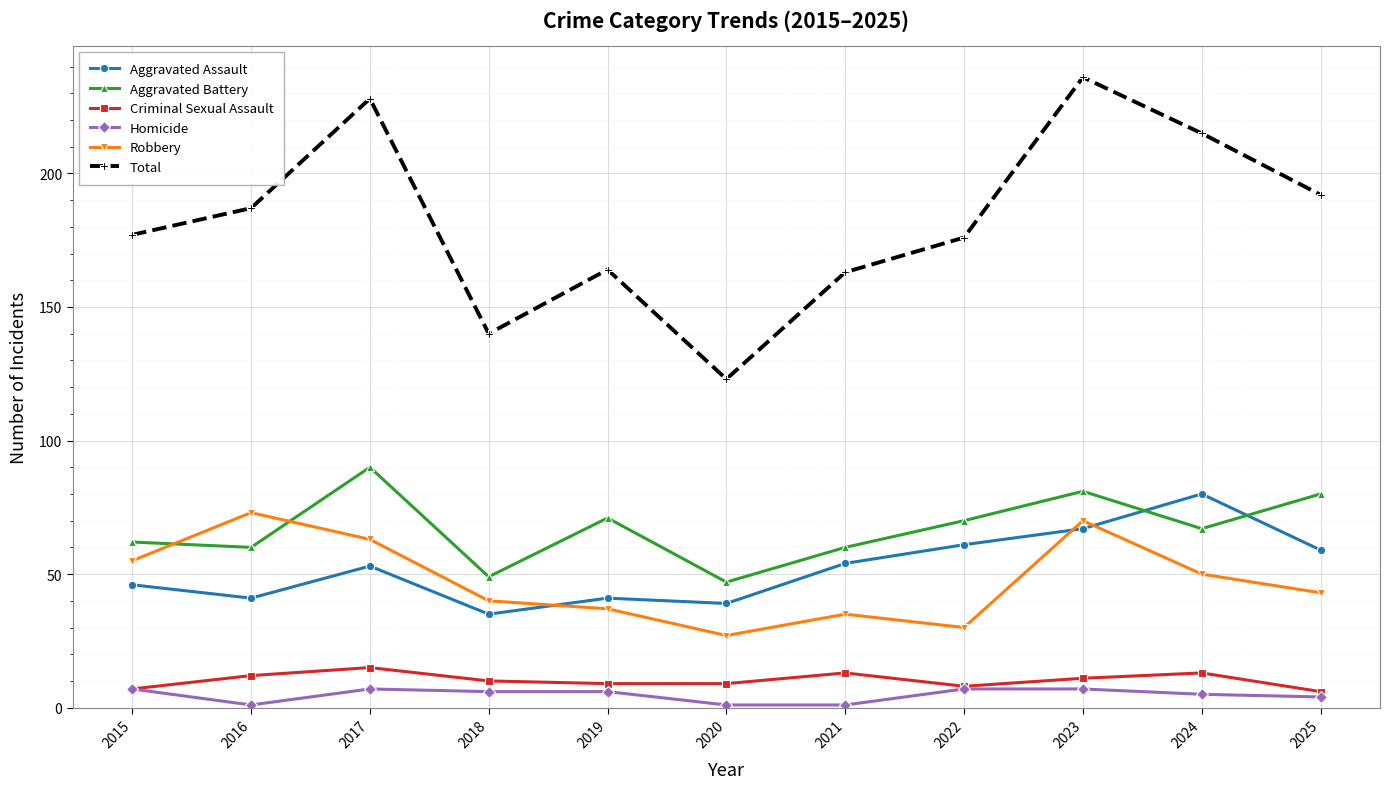

What is the average value of the Total series?

182